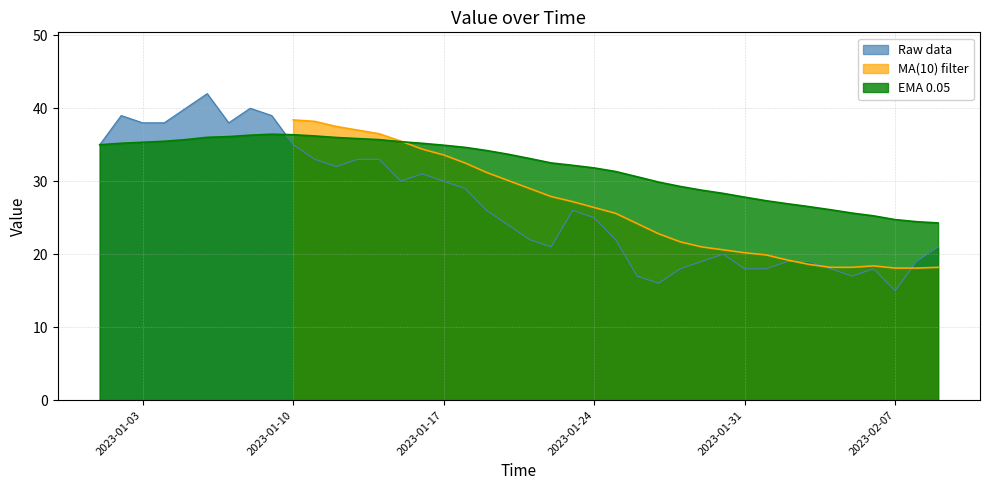

Rank the categories by value from highest to lowest.

2023-01-06, 2023-01-05, 2023-01-08, 2023-01-02, 2023-01-09, 2023-01-03, 2023-01-04, 2023-01-07, 2023-01-01, 2023-01-10, 2023-01-11, 2023-01-13, 2023-01-14, 2023-01-12, 2023-01-16, 2023-01-15, 2023-01-17, 2023-01-18, 2023-01-19, 2023-01-23, 2023-01-24, 2023-01-20, 2023-01-21, 2023-01-25, 2023-01-22, 2023-02-09, 2023-01-30, 2023-01-29, 2023-02-02, 2023-02-03, 2023-02-08, 2023-01-28, 2023-01-31, 2023-02-01, 2023-02-04, 2023-02-06, 2023-01-26, 2023-02-05, 2023-01-27, 2023-02-07